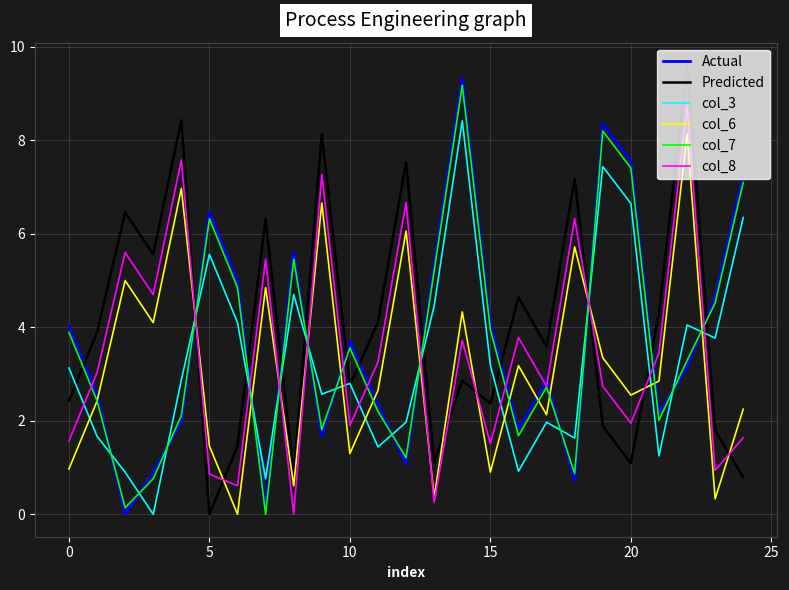

What is the maximum value shown in the chart?

9.6